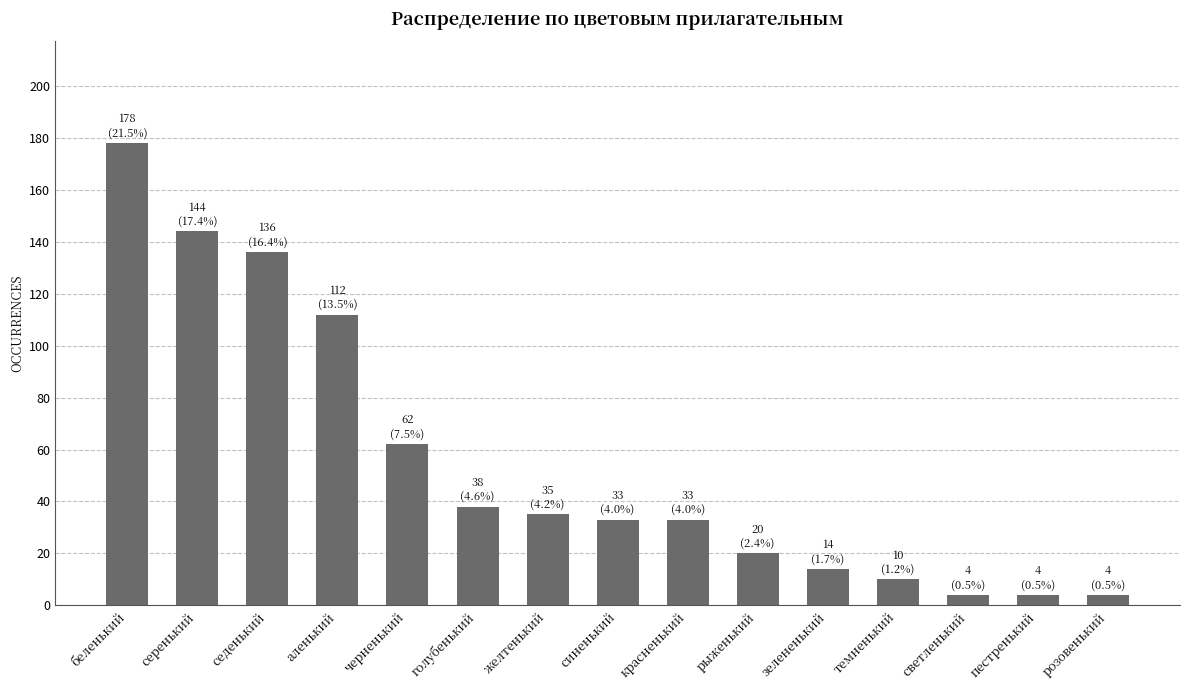

What is the value of the 14th bar from the left?

4